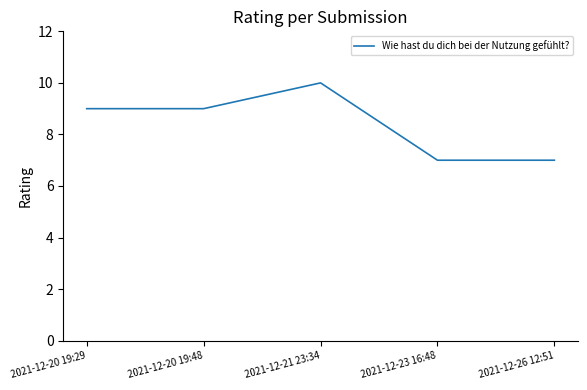

Reading right to left, extract all data points from this chart.

7	7	10	9	9